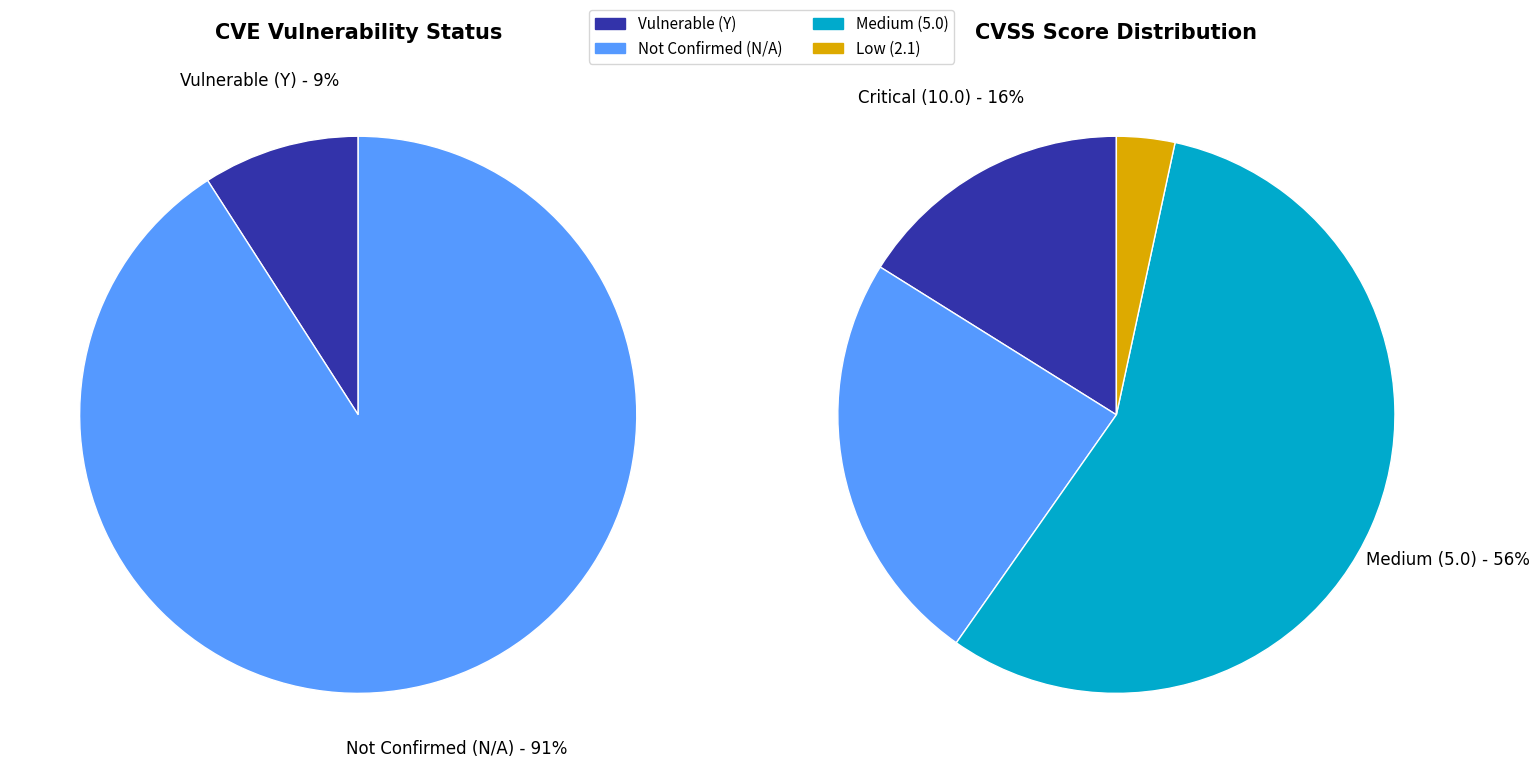

Do CVE-2019-18217 (5.0) and CVE-2019-19272 (5.0) together represent more than half of the pie?

No